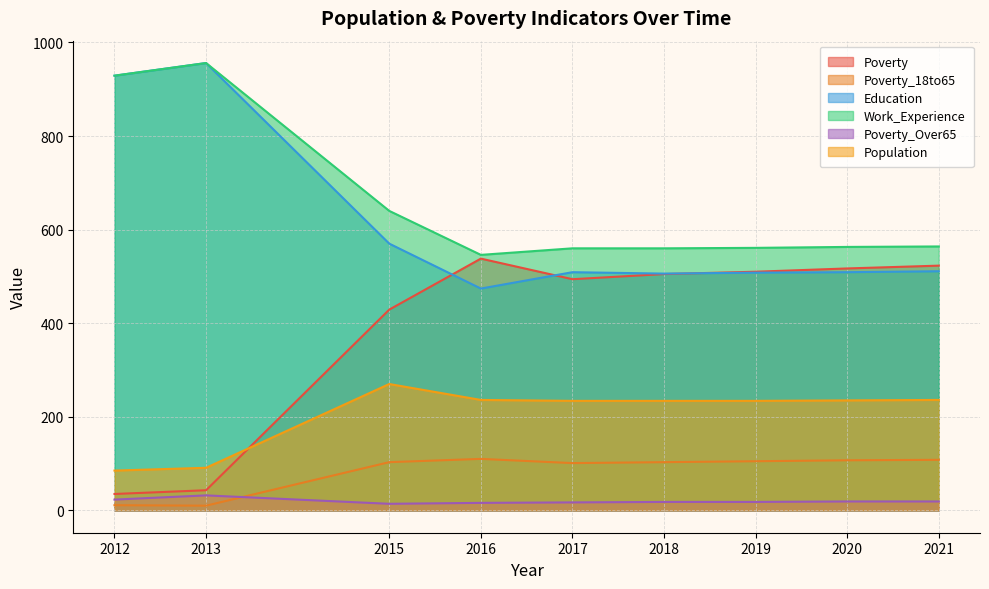

Which category has the lowest value across all series?

2013